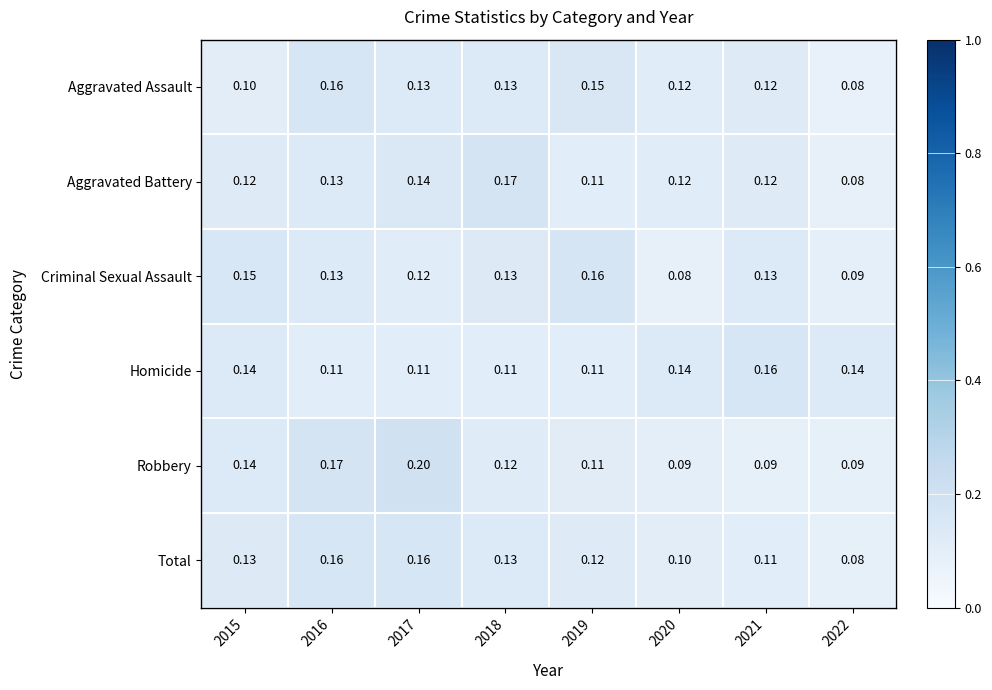

Which series has the largest total across all categories?

Homicide